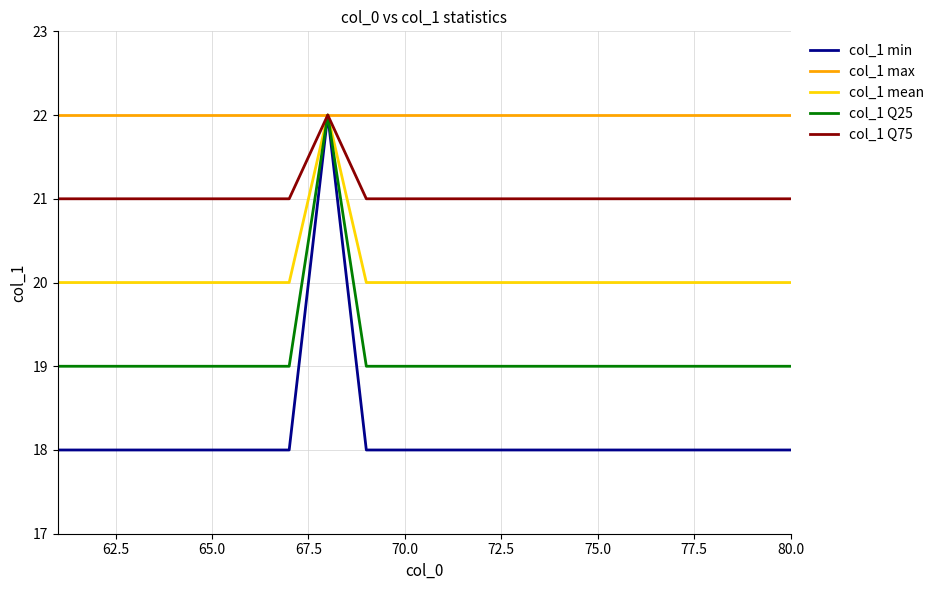

What is the smallest value displayed?

18